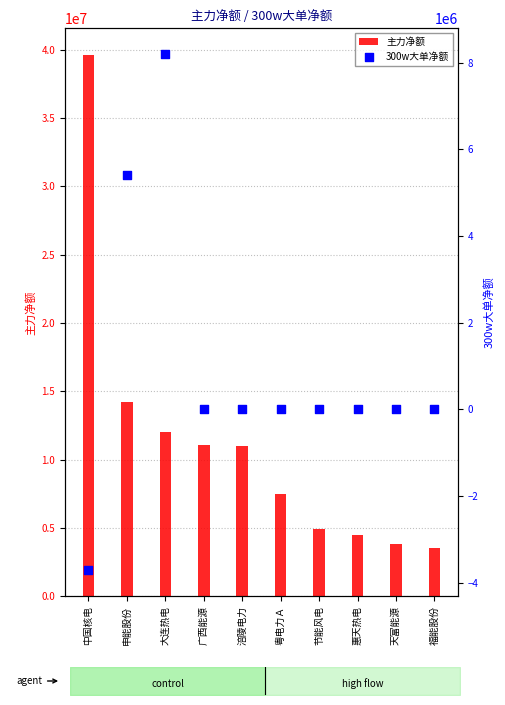

What is the total value across all series at 粤电力Ａ?

7448527